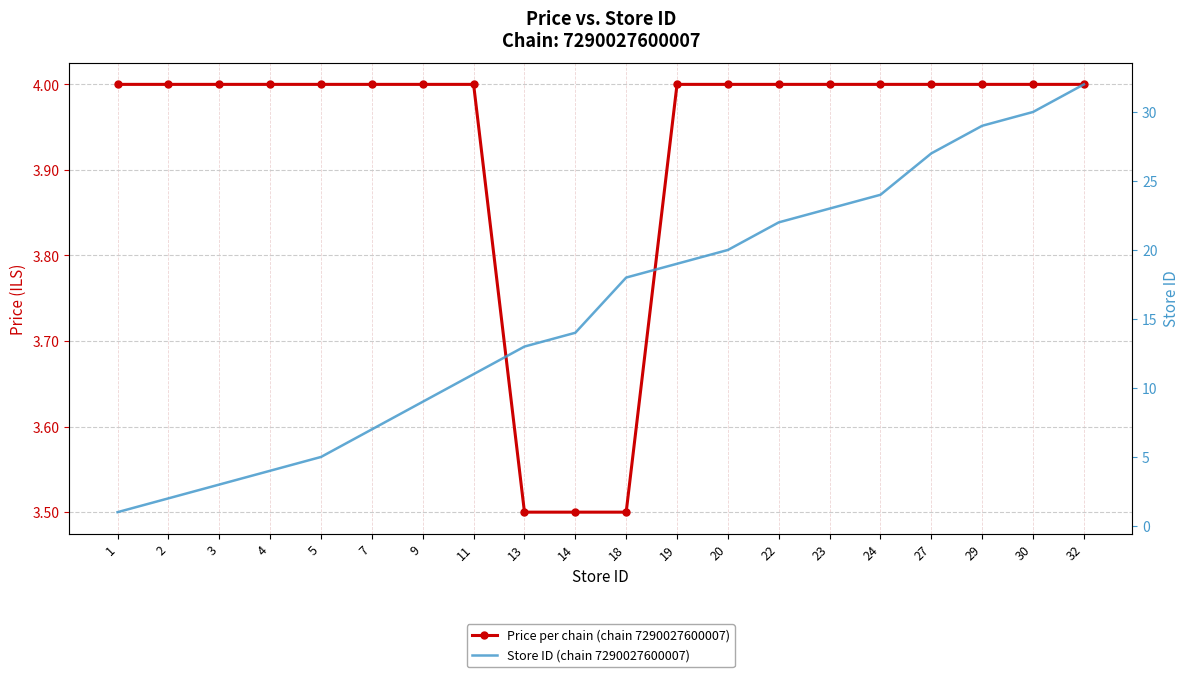

Which series has the largest total across all categories?

Store ID (chain 7290027600007)